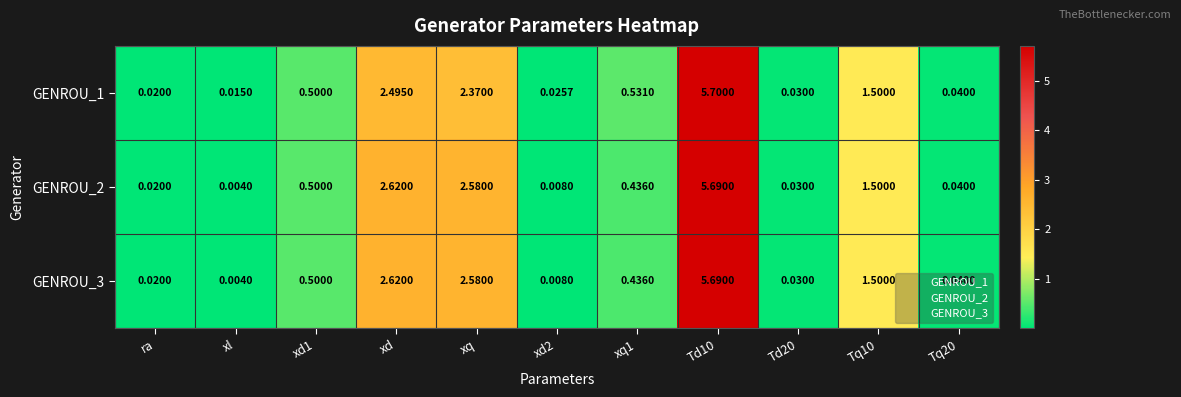

Where is GENROU_1 nearest to the value 2?

xq